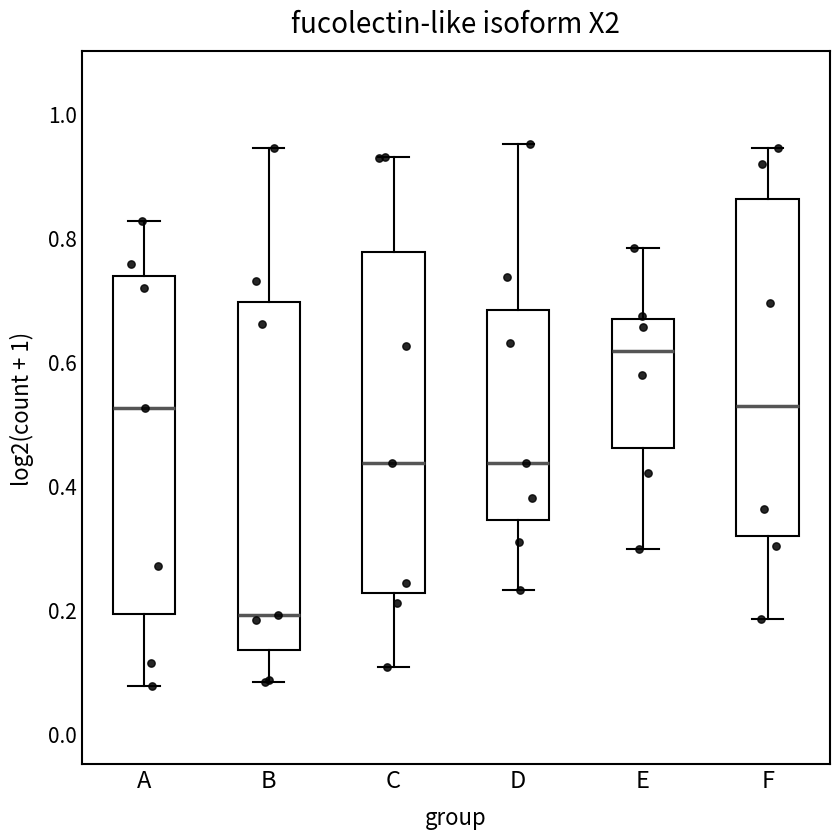

Reading left to right, transcribe this box plot: for each box, give where its median line is, the range the box spans, and where its two whiskers end, as read against the y-axis. The values are not printed on the chart, so give them approximately, as read against the axis.

A: median 0.52, box 0.20 to 0.74, whiskers 0.08 to 0.82
B: median 0.20, box 0.14 to 0.70, whiskers 0.08 to 0.94
C: median 0.44, box 0.22 to 0.78, whiskers 0.10 to 0.92
D: median 0.44, box 0.34 to 0.68, whiskers 0.24 to 0.96
E: median 0.62, box 0.46 to 0.66, whiskers 0.30 to 0.78
F: median 0.52, box 0.32 to 0.86, whiskers 0.18 to 0.94